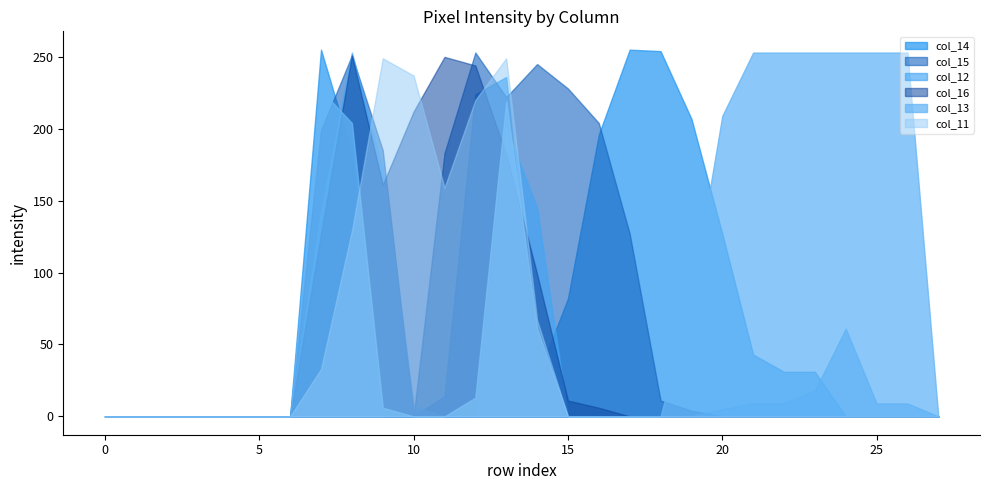

What is the sum of the col_14 values at 17 and 4?

255